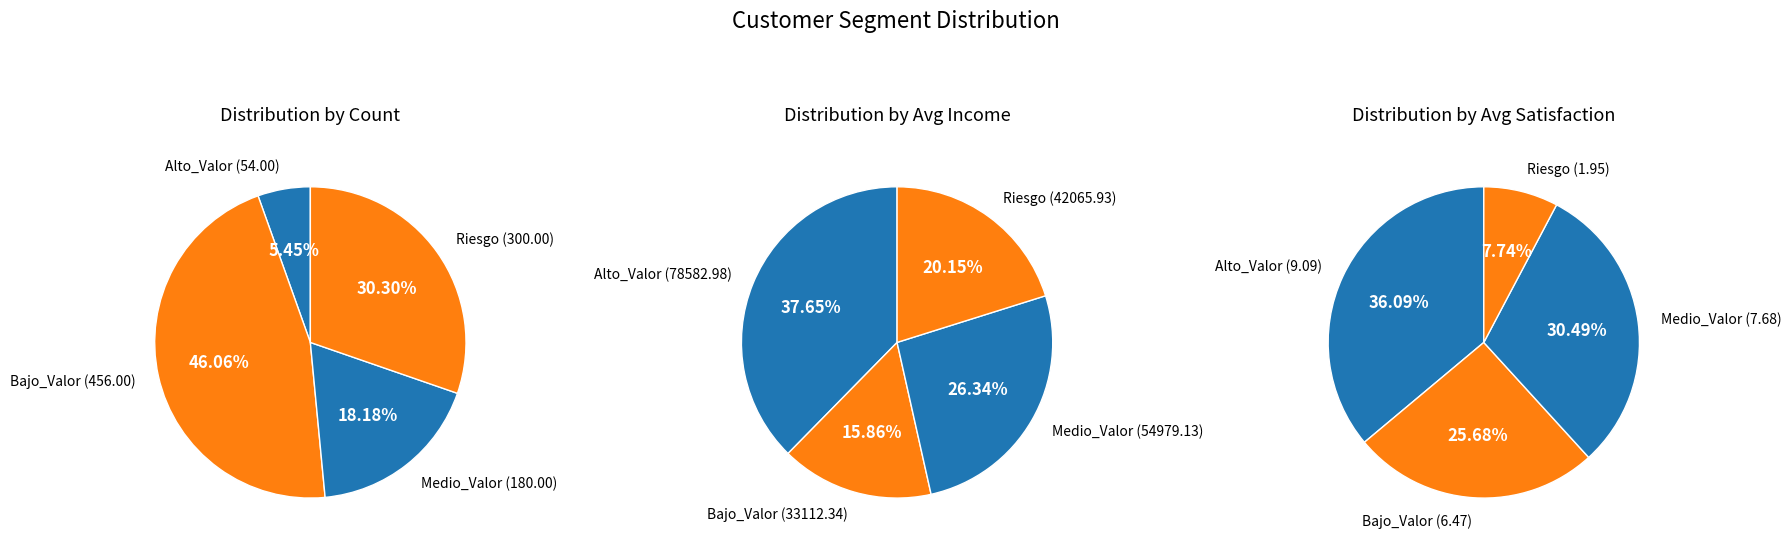

Rank the series at Medio_Valor from highest to lowest value.

Ingreso_Promedio, Cantidad, Satisfaccion_Promedio